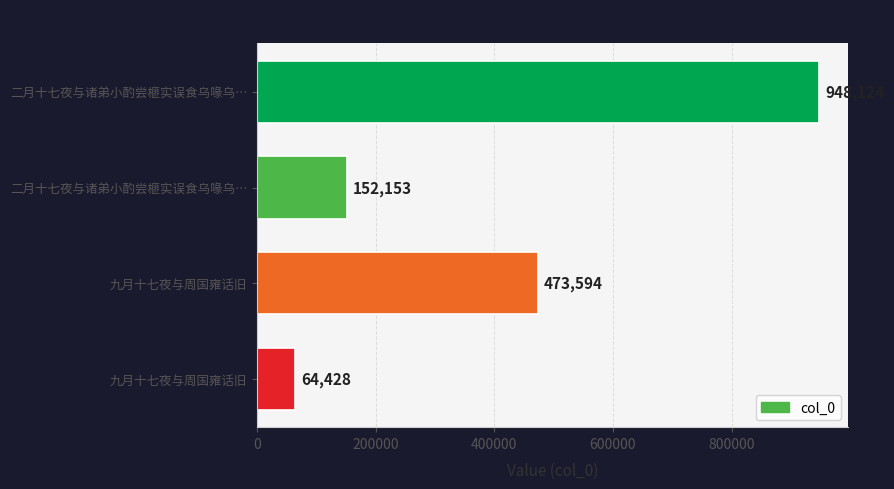

Does the chart contain any negative values?

No